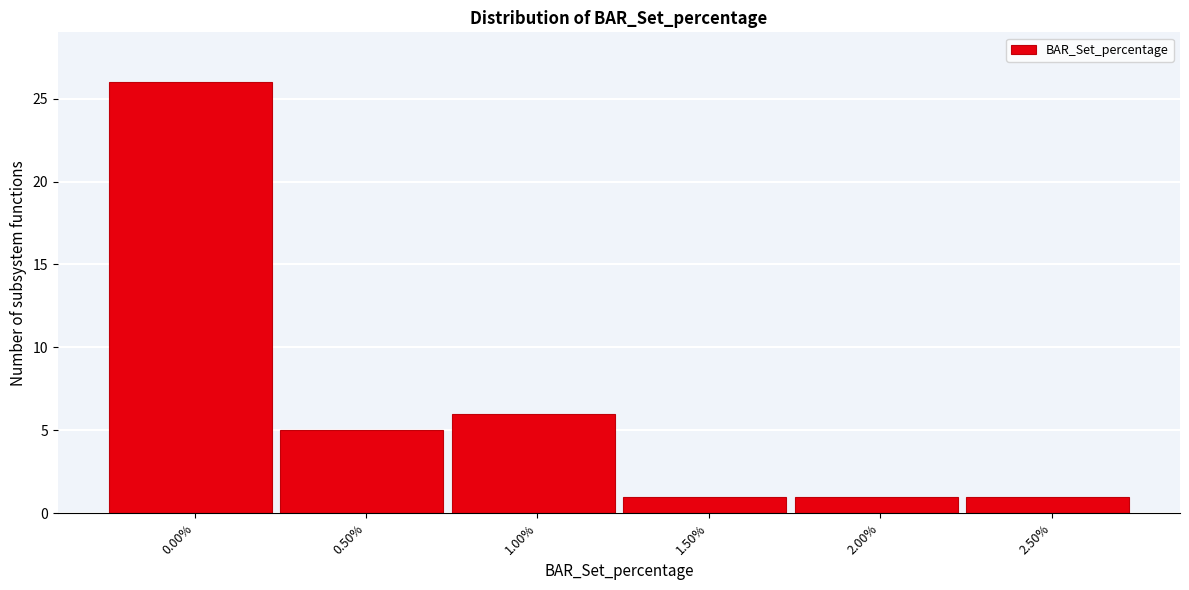

Reading left to right, transcribe all the data shown in this chart.

26	5	6	1	1	1